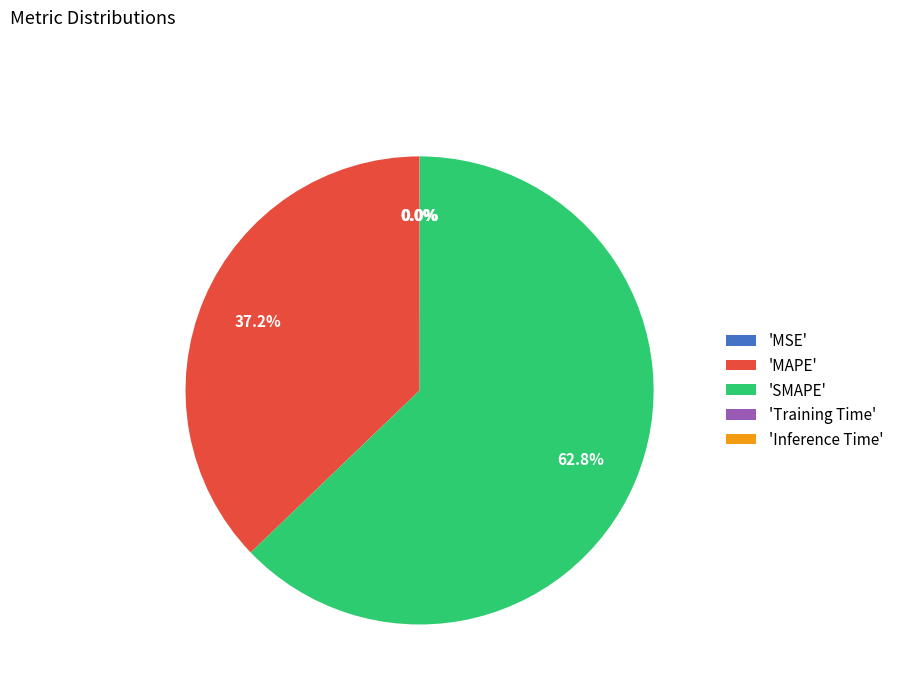

What is the largest slice in the pie chart?

'SMAPE'